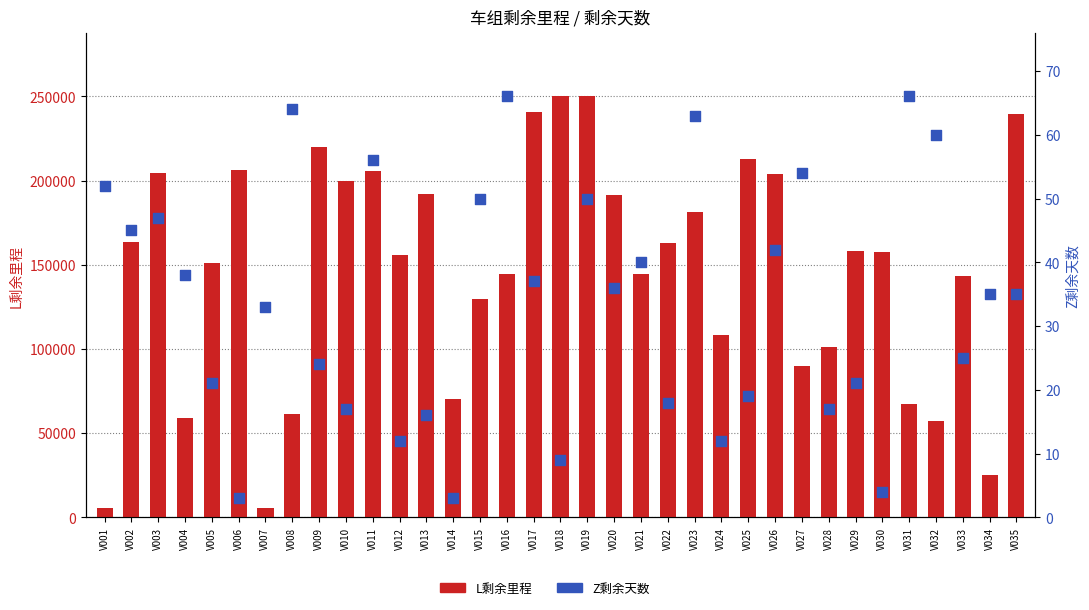

What are all the series names shown in the legend?

L剩余里程, Z剩余天数